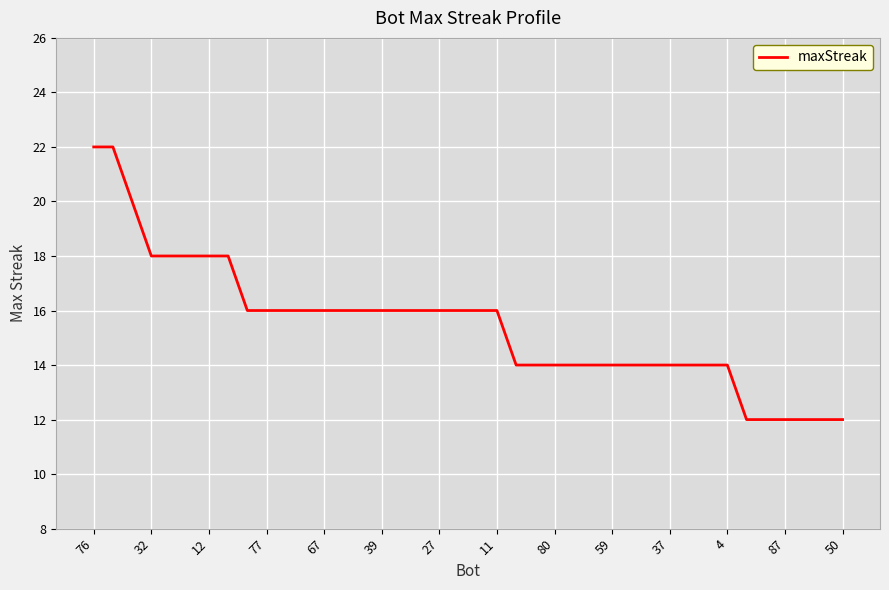

What is the difference between the maximum and minimum values?

10